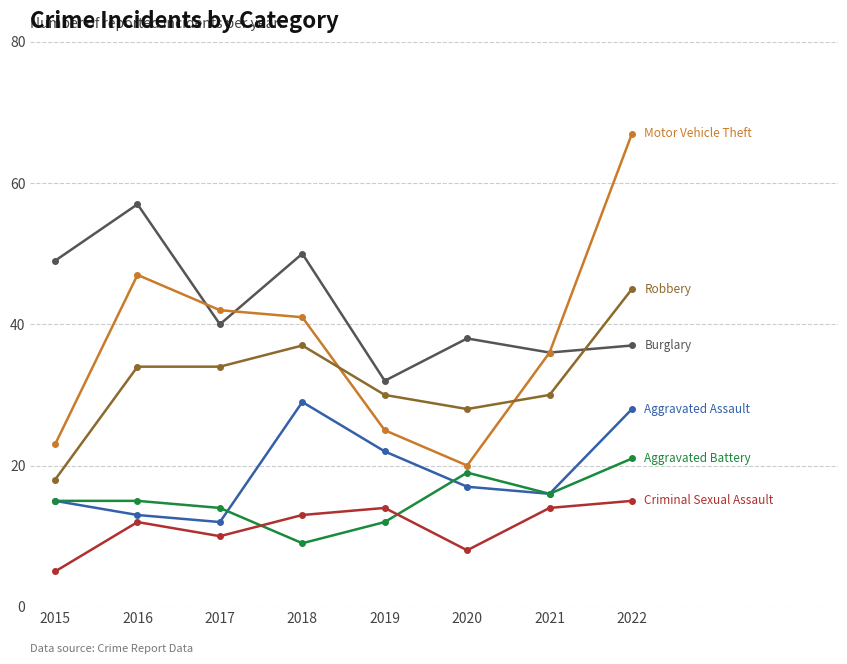

At which category is the sum across all series the highest?

2022